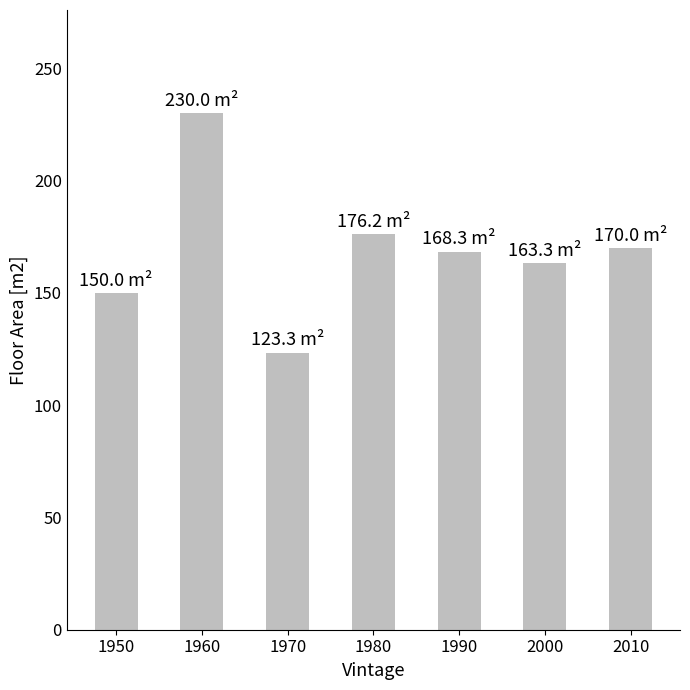

Where does the data first go above 168?

1960